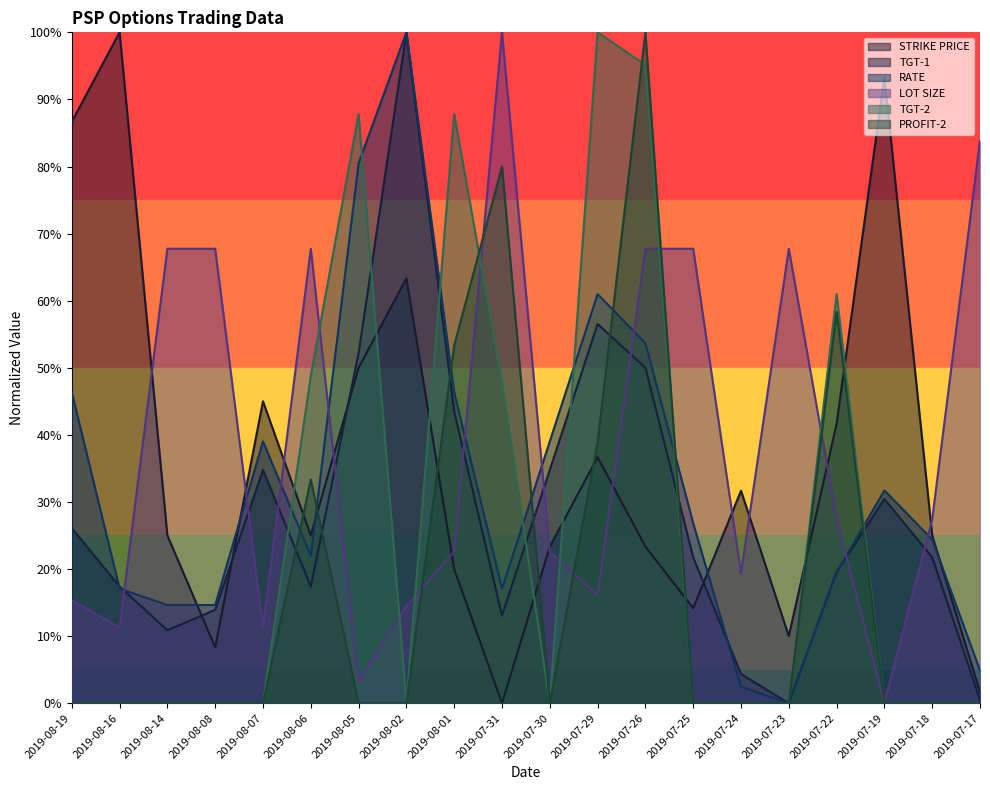

At which category is the sum across all series the highest?

2019-07-26